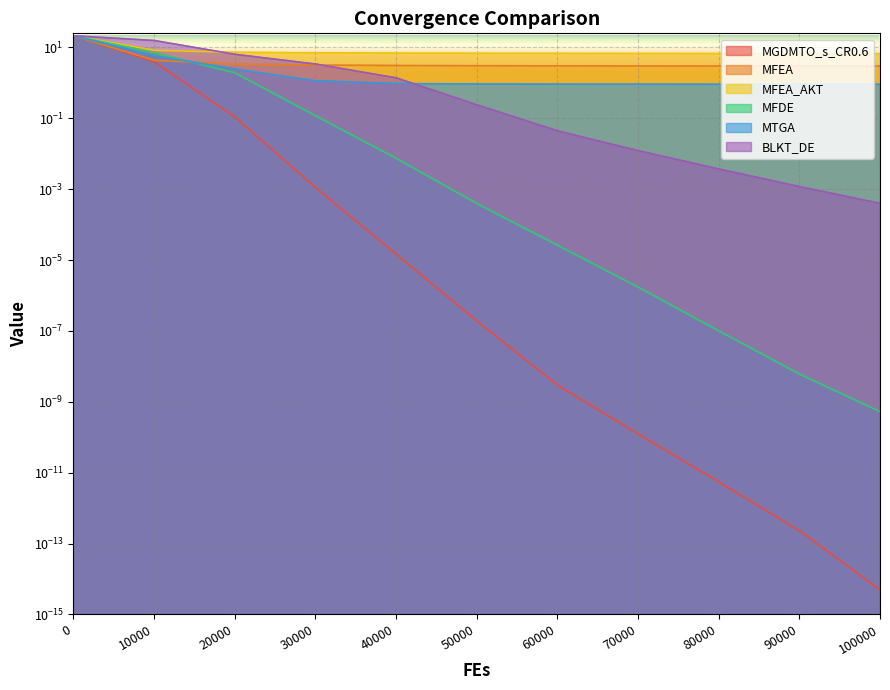

At 70000, list the series in order from smallest to largest.

MGDMTO_s_CR0.6, MFDE, BLKT_DE, MTGA, MFEA, MFEA_AKT